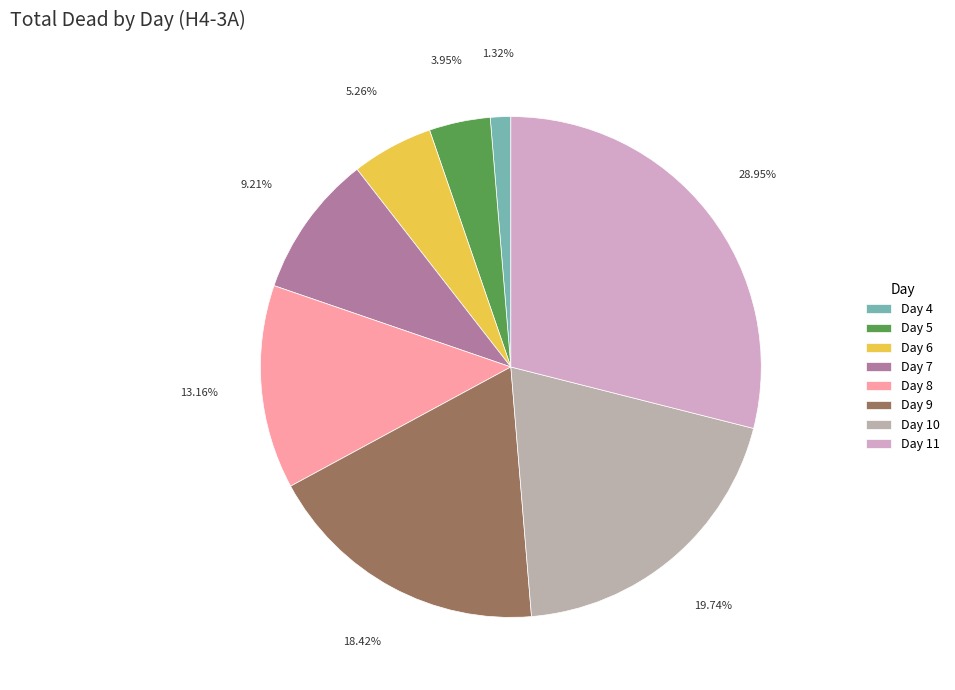

Is it true that Day 10 is 11% of the pie?

False